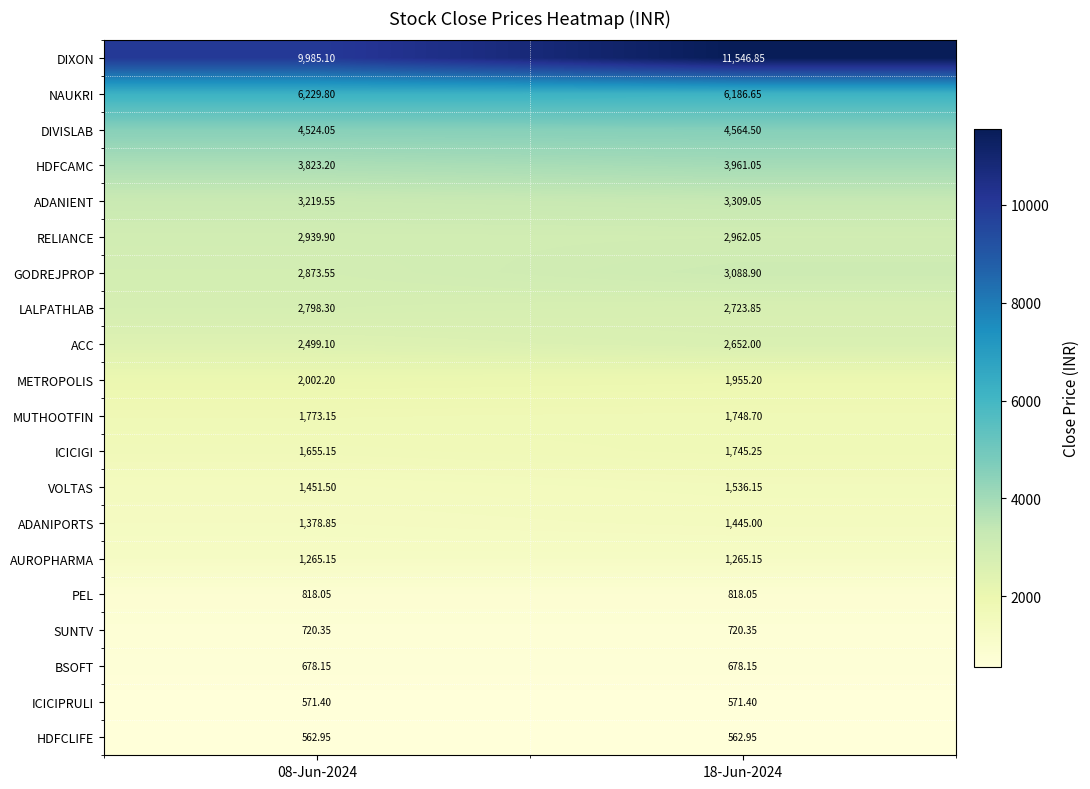

List the series in order of their peak value, lowest first.

HDFCLIFE, ICICIPRULI, BSOFT, SUNTV, PEL, AUROPHARMA, ADANIPORTS, VOLTAS, ICICIGI, MUTHOOTFIN, METROPOLIS, ACC, LALPATHLAB, RELIANCE, GODREJPROP, ADANIENT, HDFCAMC, DIVISLAB, NAUKRI, DIXON